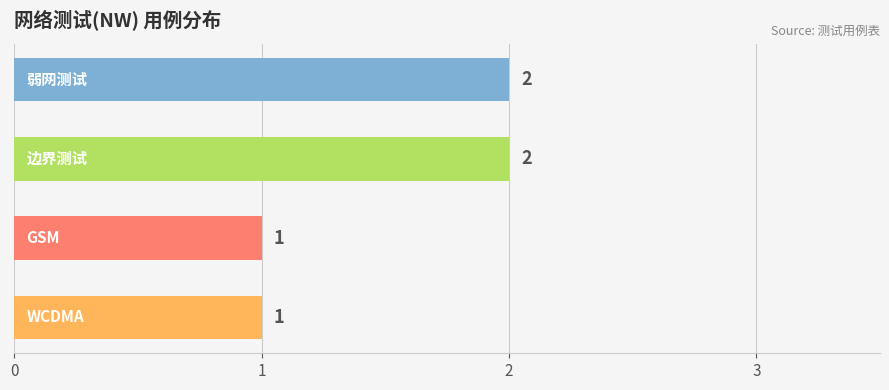

What is the sum of all values?

6